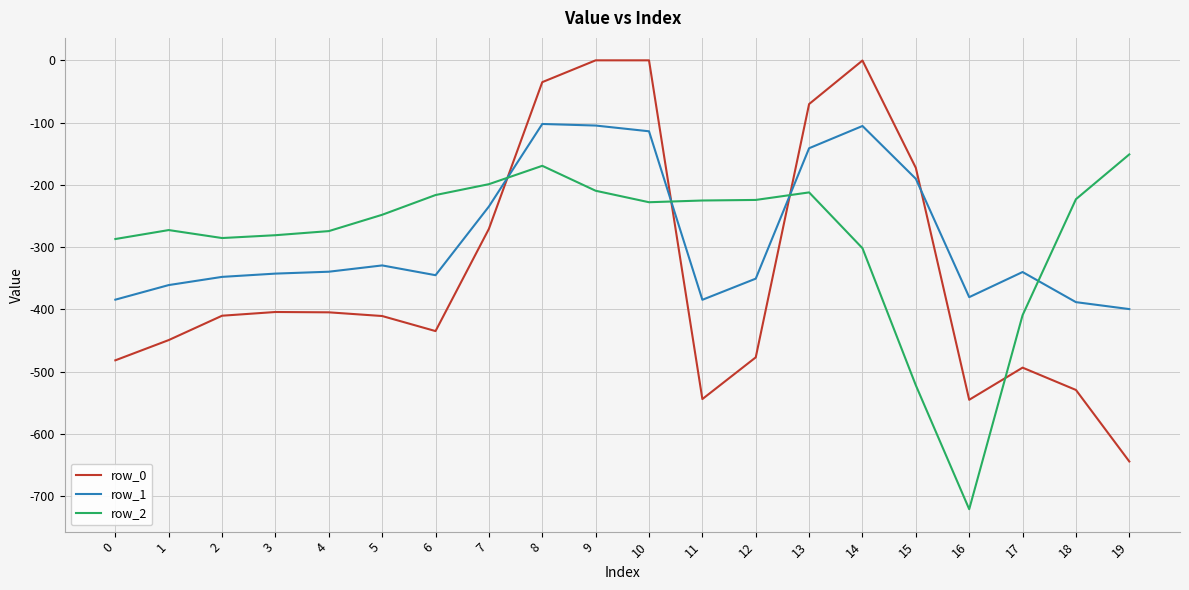

Which label corresponds to the smallest value in the chart?

16